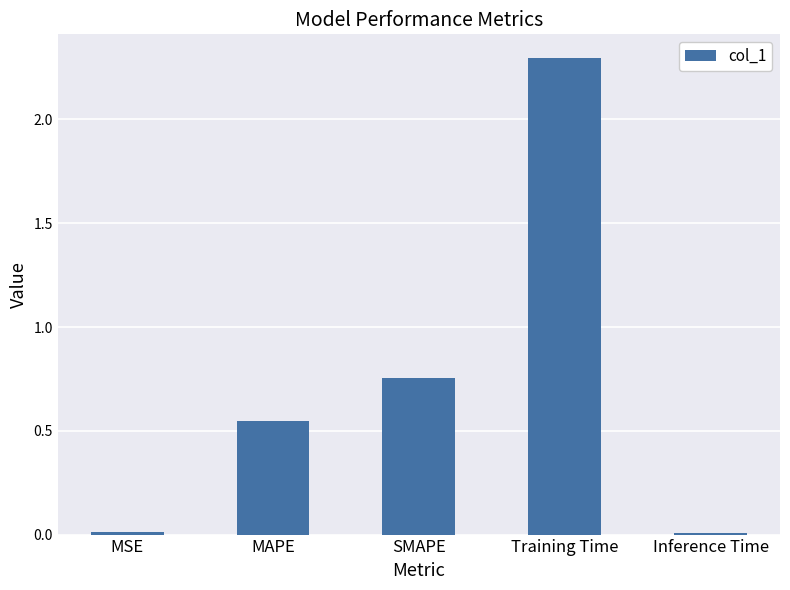

Which has a higher value, MAPE or SMAPE?

SMAPE